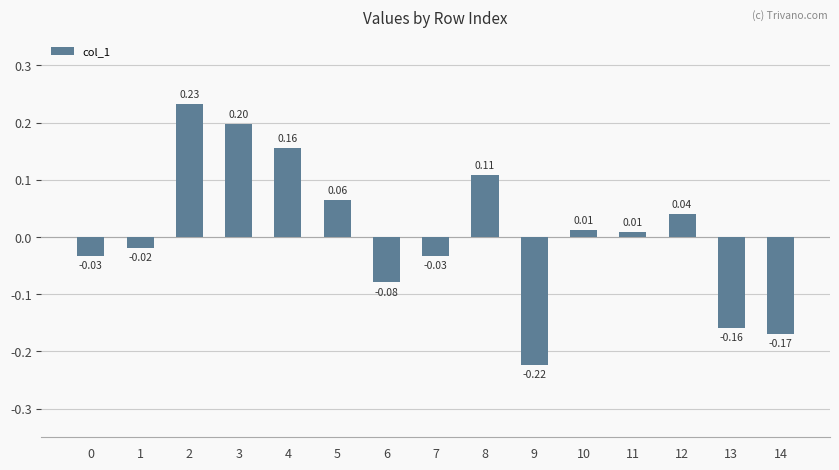

Which category has the highest value across all series?

2